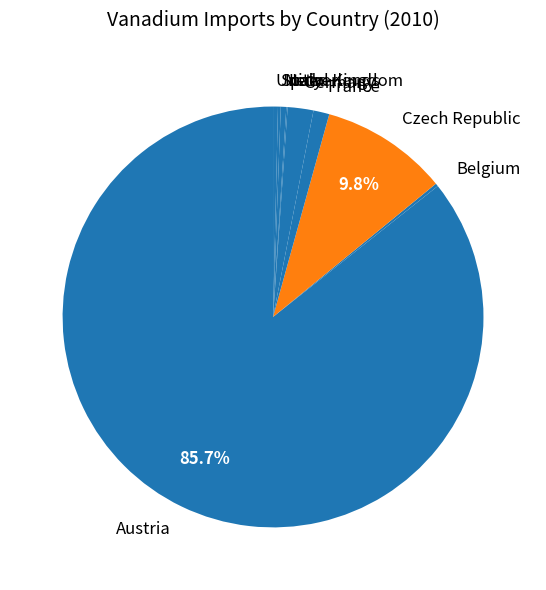

Which category has the biggest portion of the pie?

Austria